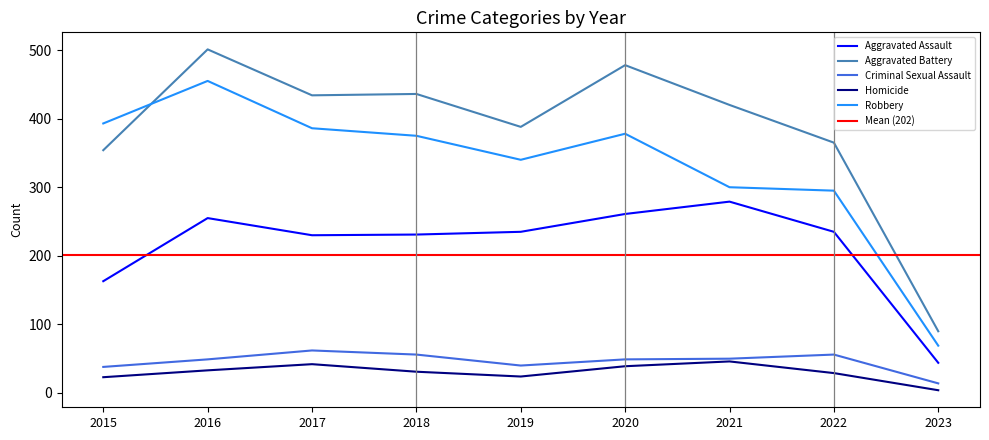

True or false: Aggravated Assault and Robbery intersect in this chart.

False